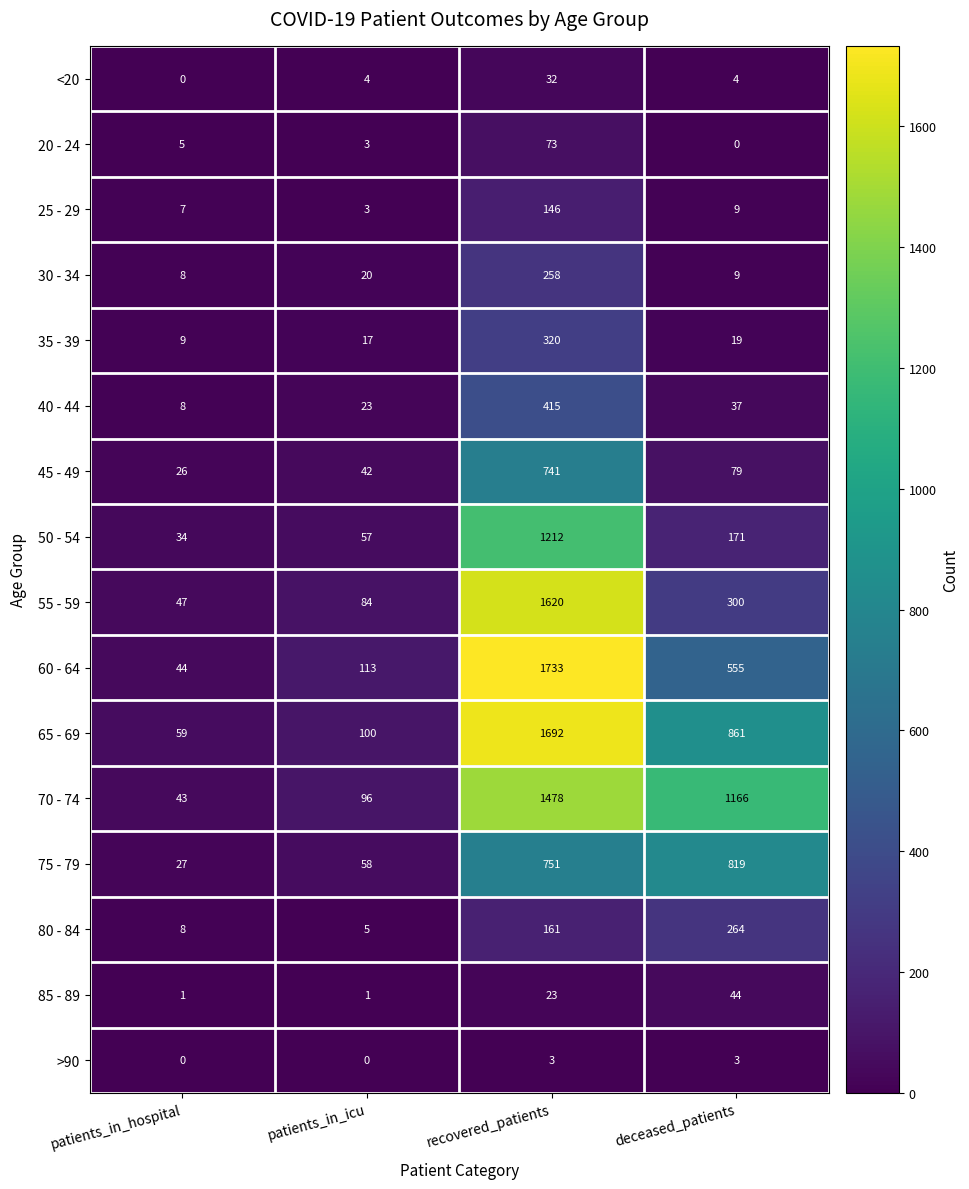

Between recovered_patients and deceased_patients, which series saw the biggest shift?

55 - 59